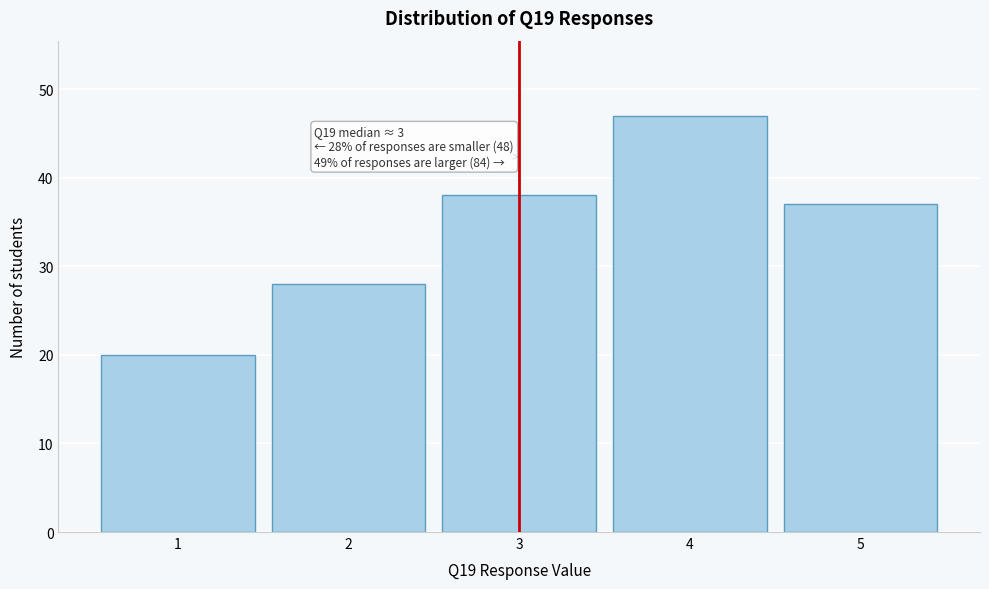

Which range on the x-axis has the tallest bar?

3.5 to 4.5